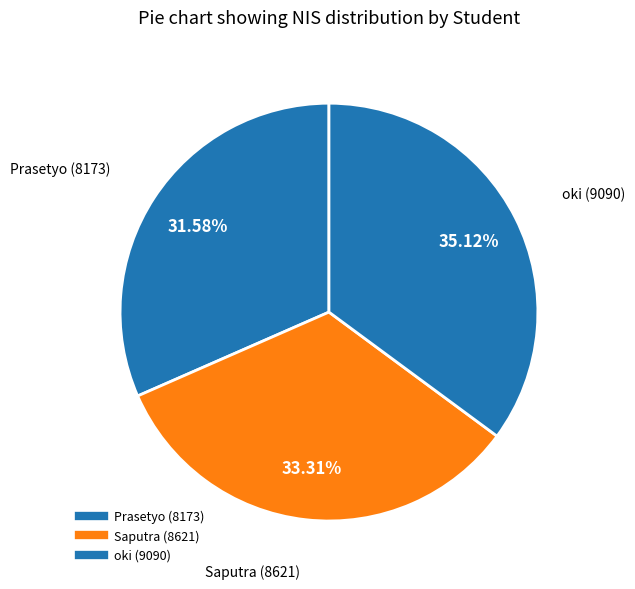

What percentage is the Prasetyo (8173) slice, to the nearest percent?

32%